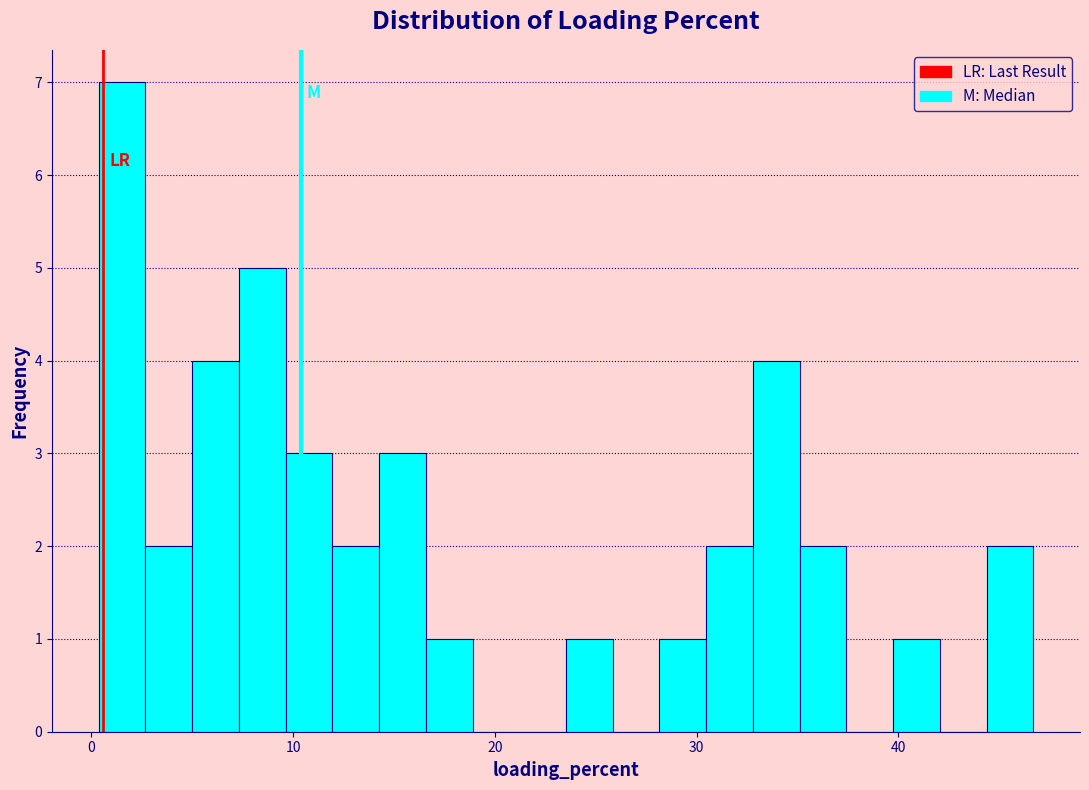

Read against the x-axis, roughly where is the centre of the tallest bar?

2